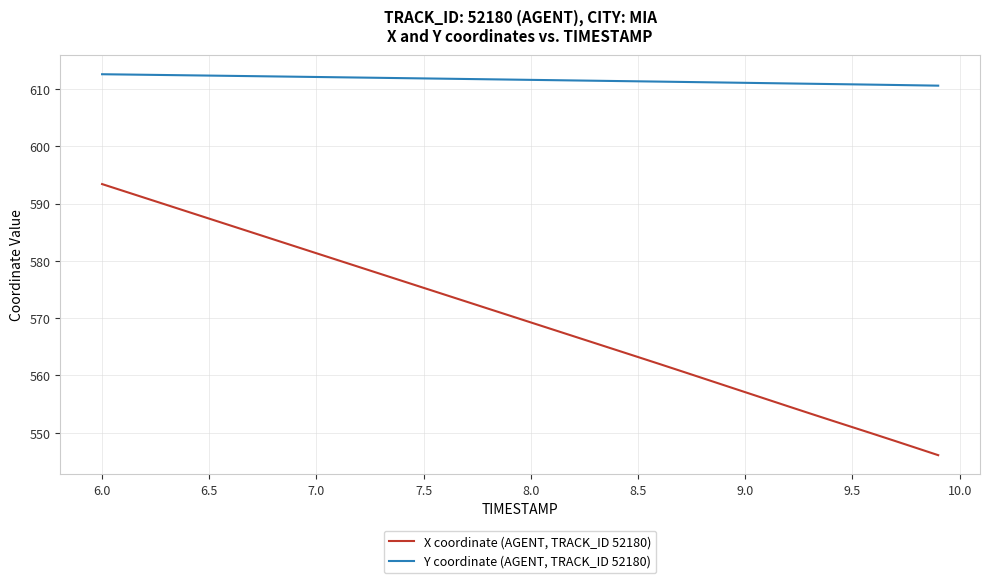

True or false: X coordinate (AGENT, TRACK_ID 52180) and Y coordinate (AGENT, TRACK_ID 52180) cross at least once.

False